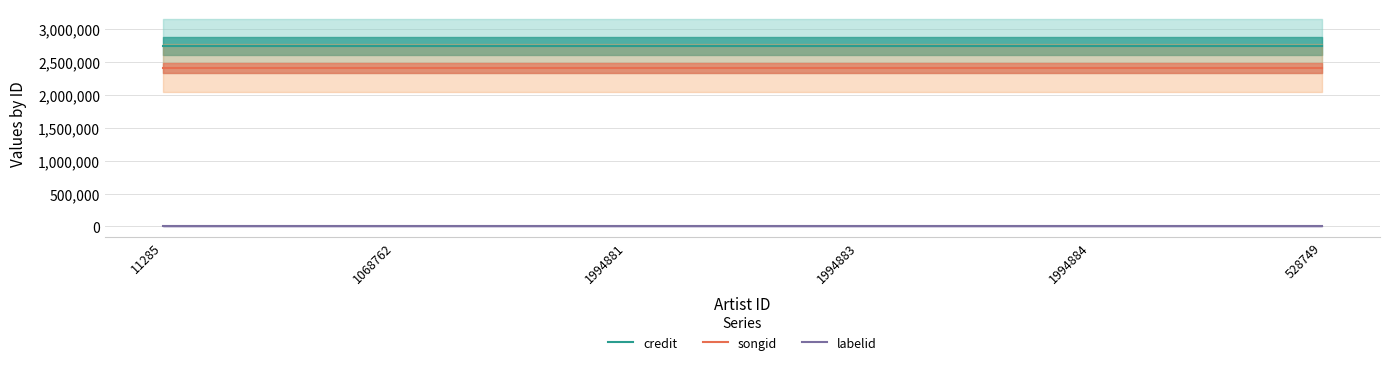

True or false: credit and songid intersect in this chart.

False